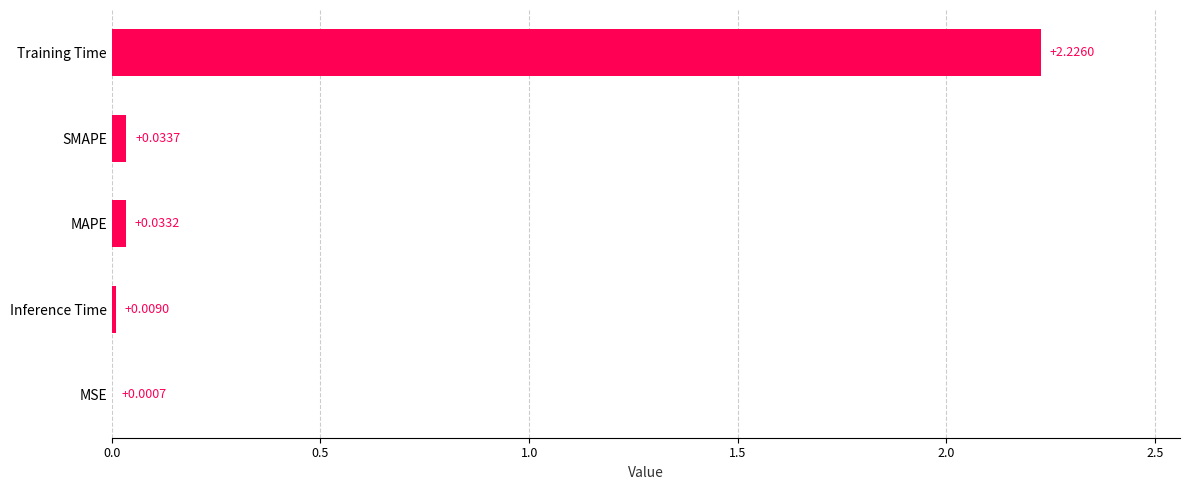

What is the sum of all values?

2.3